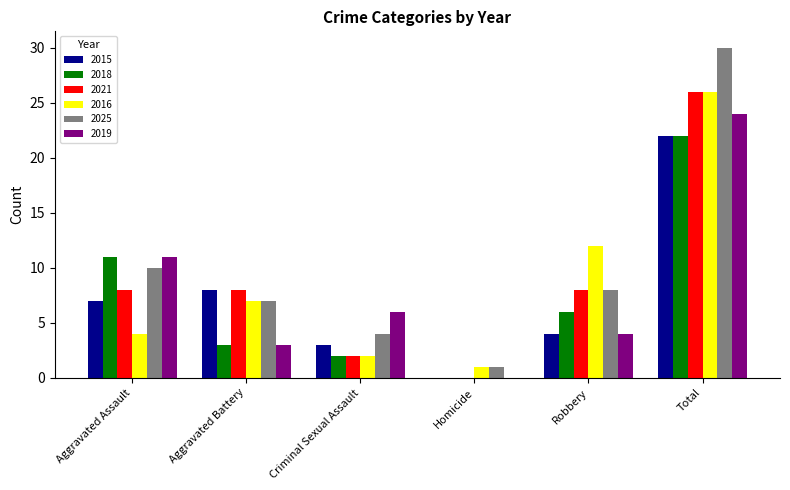

How many values in 2015 are above zero?

5